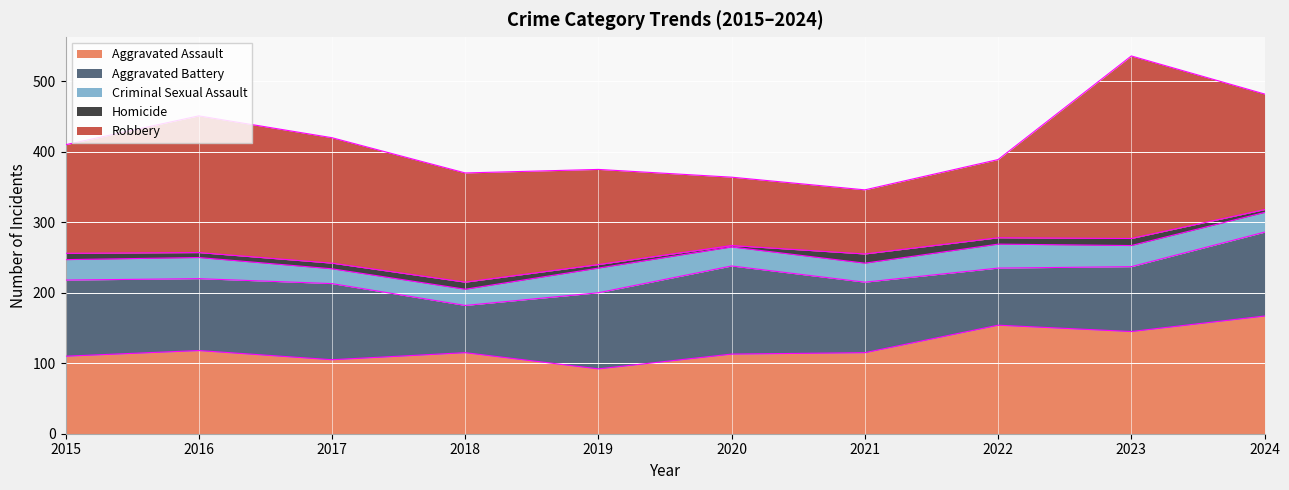

True or false: Homicide and Robbery intersect in this chart.

False